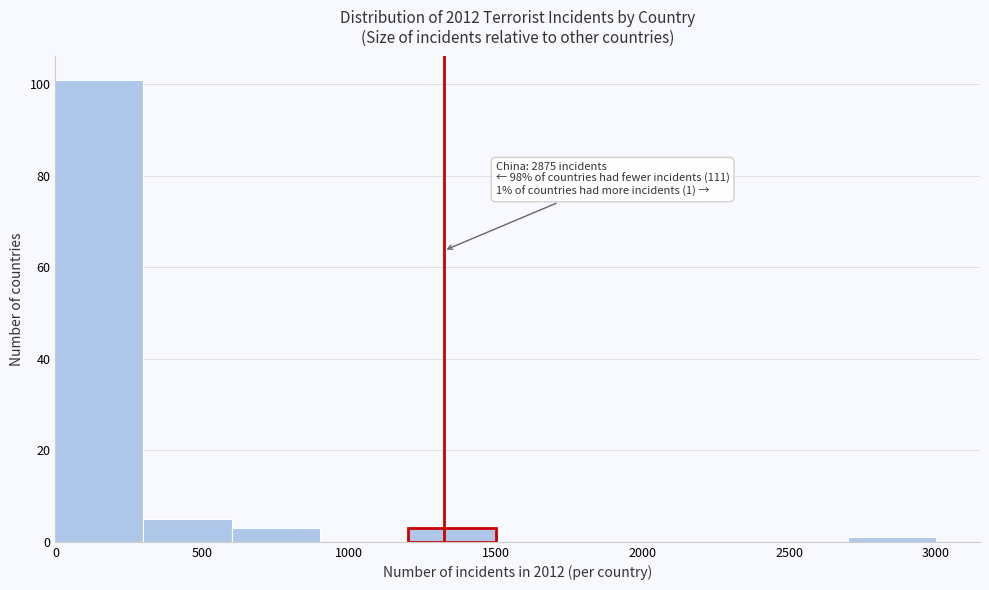

Over which range of the x-axis is the bar tallest?

0 to 300